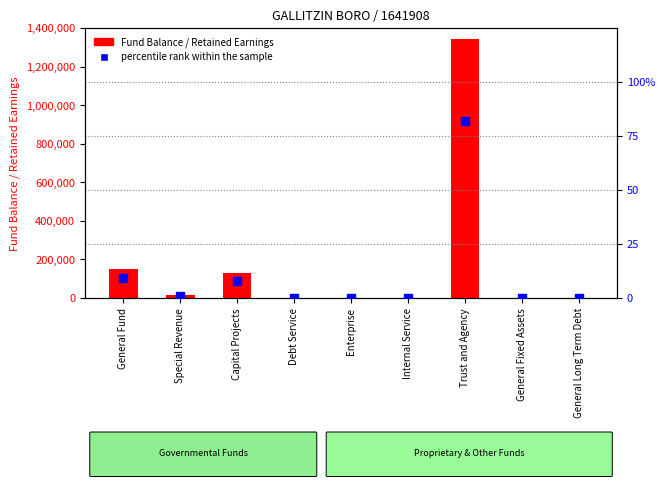

Which series has the largest total across all categories?

Fund Balance / Retained Earnings